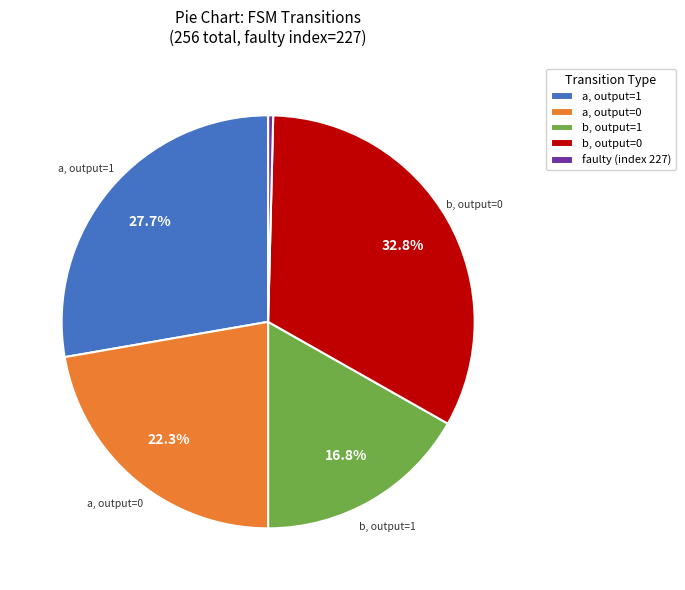

What is the smallest slice in the pie chart?

faulty (index 227)